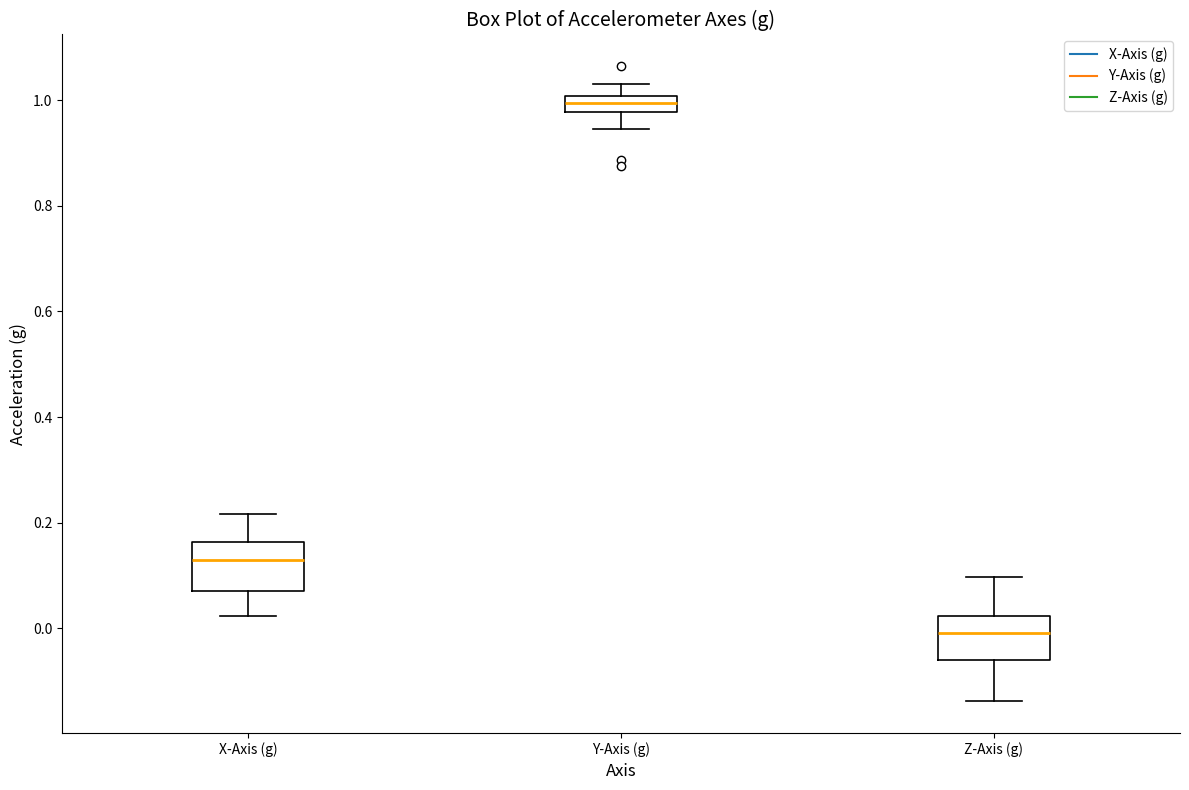

Where does the upper whisker of the box for X-Axis (g) end on the y-axis? The values are not printed on the chart, so give them approximately, as read against the axis.

0.22